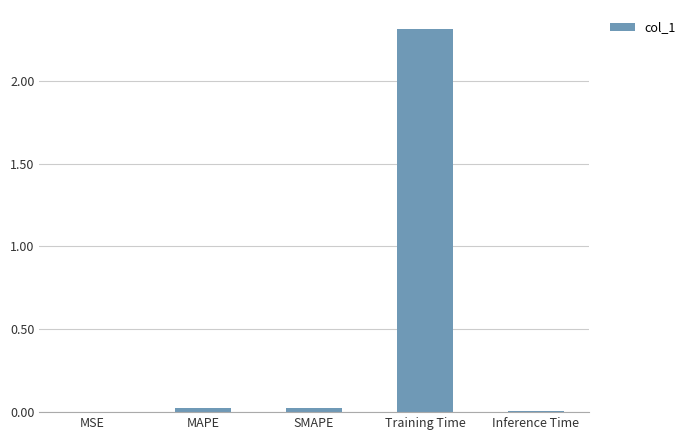

What is the maximum value shown in the chart?

2.3